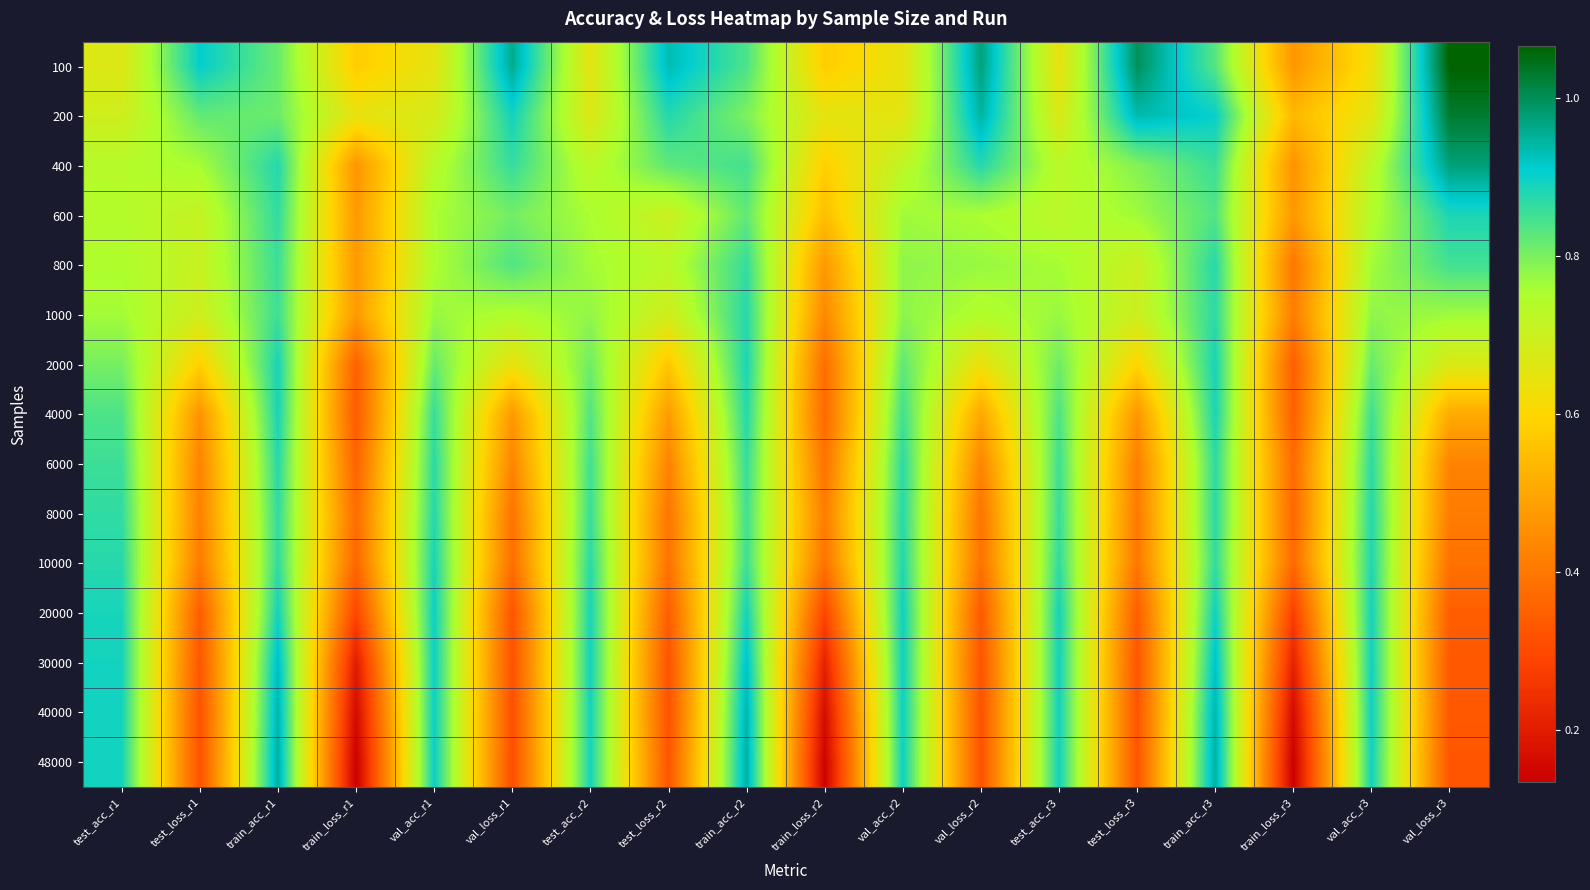

How many series are shown in this chart?

15